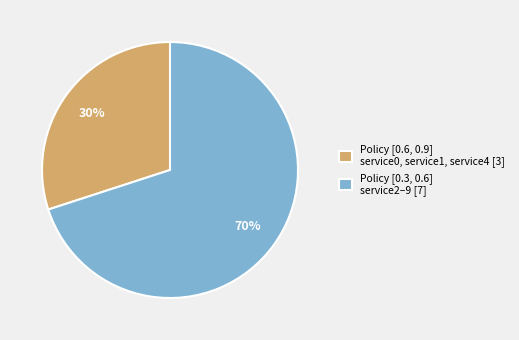

Rank the categories by value from lowest to highest.

Policy [0.6, 0.9] service0, service1, service4 [3], Policy [0.3, 0.6] service2–9 [7]